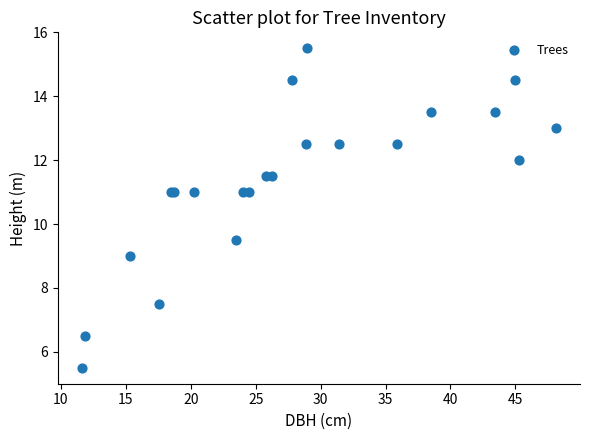

What Y value in the scatter plot is closest to 10?

9.5